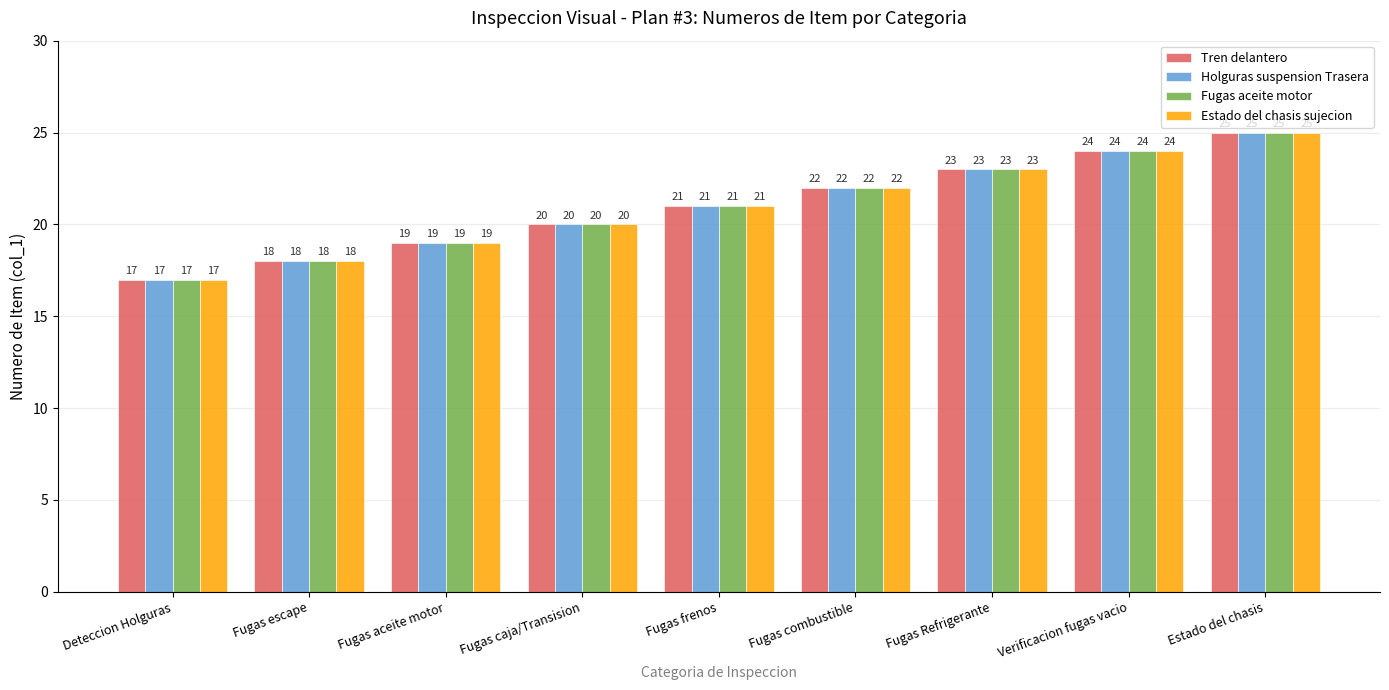

Does the chart contain any negative values?

No